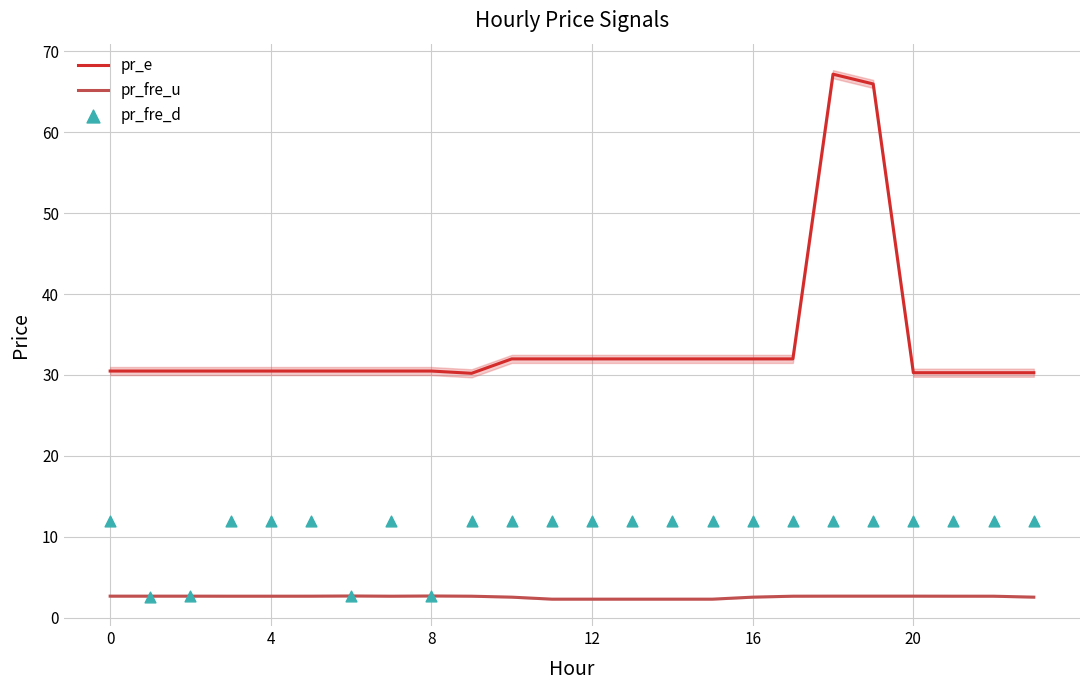

Which series contains the highest Y value?

pr_e